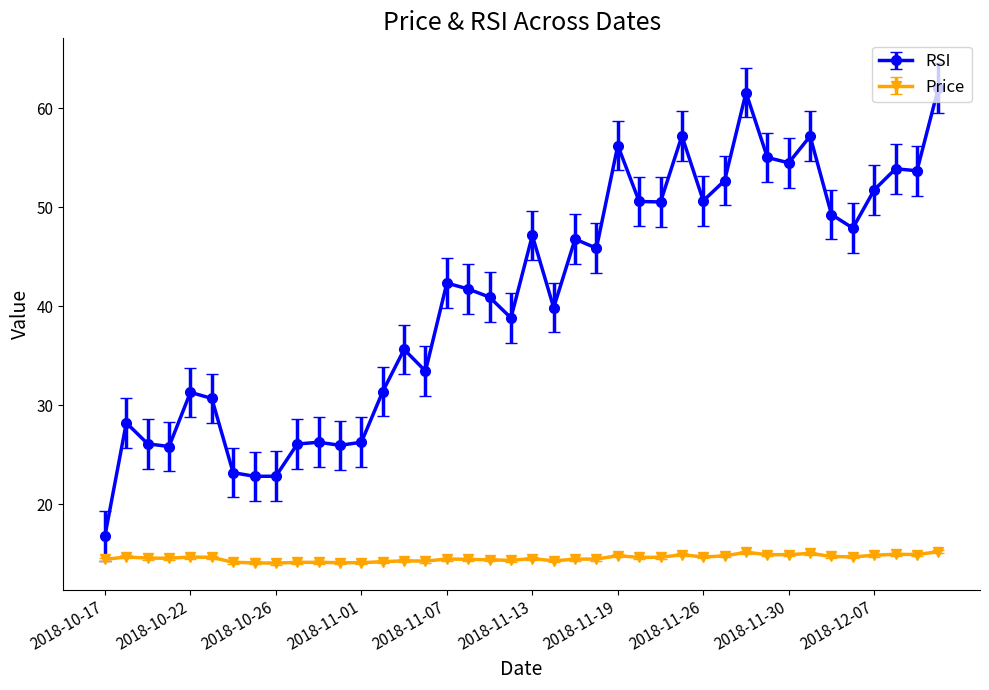

True or false: RSI and Price cross at least once.

False